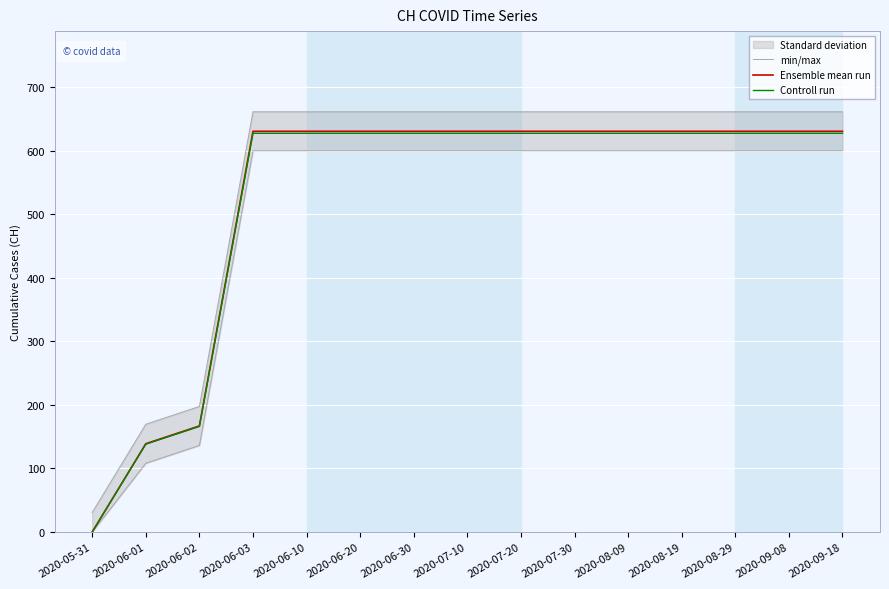

What is the maximum value shown in the chart?

661.7